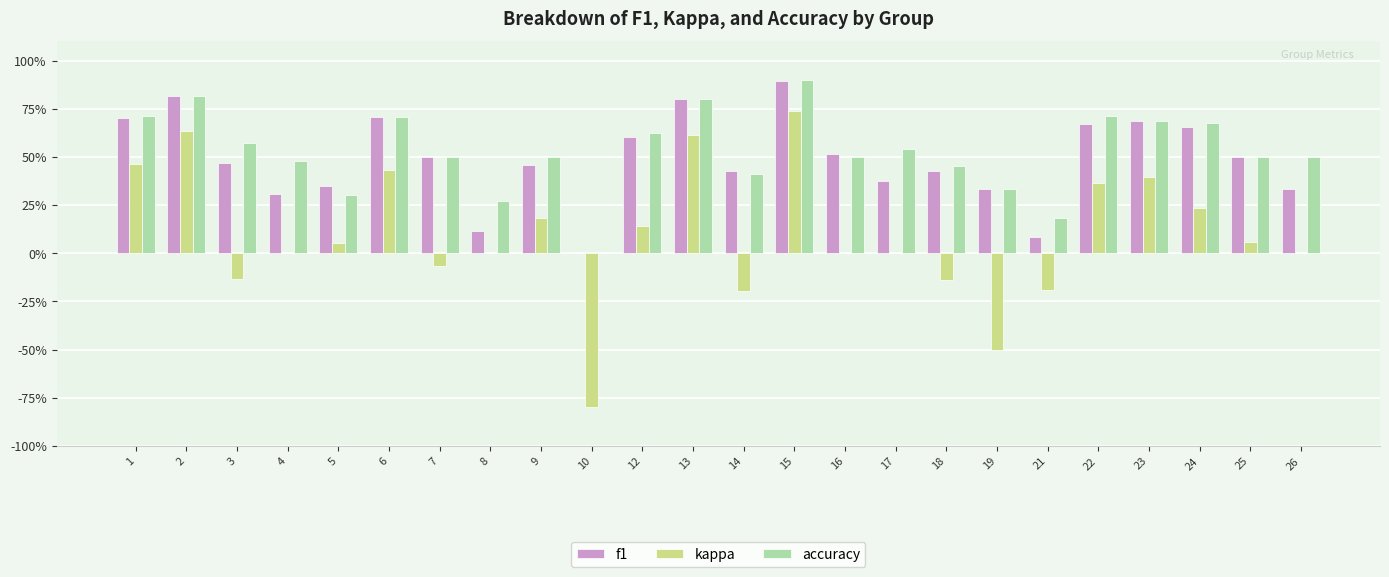

What are all the series names shown in the legend?

f1, kappa, accuracy